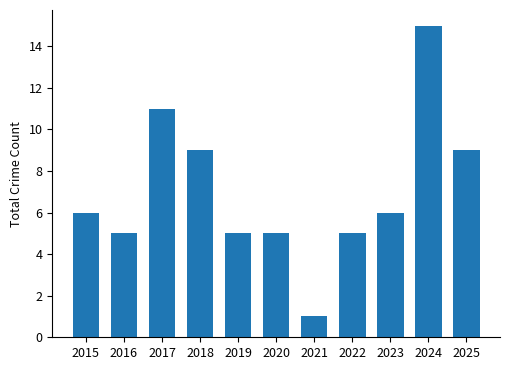

What is the value of the 4th bar from the left?

9